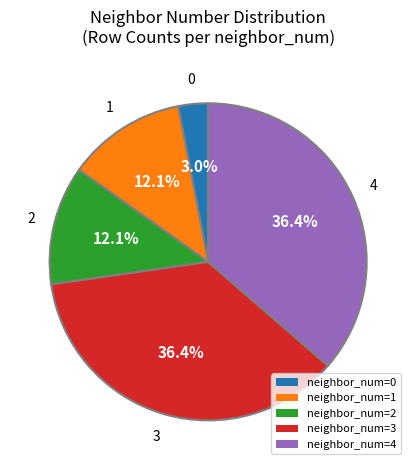

To the nearest percent, what is the average slice percentage?

20%